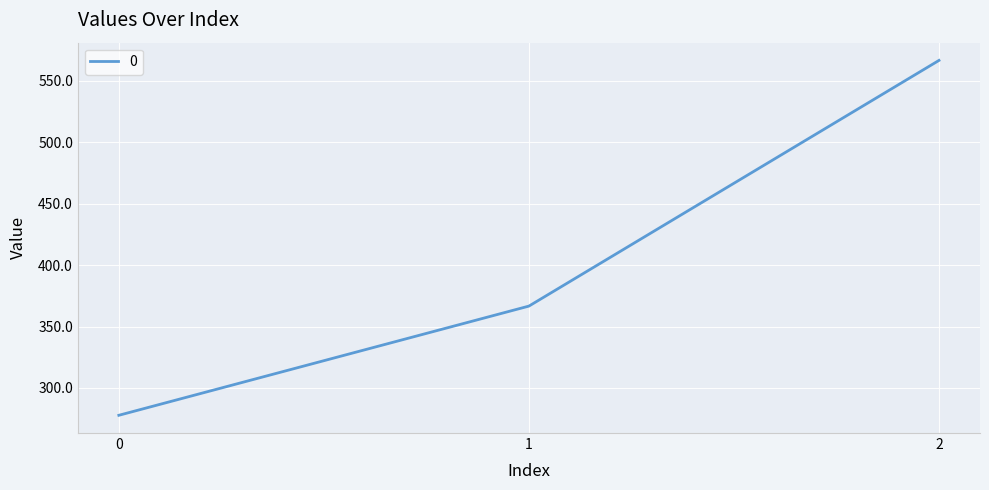

Which label corresponds to the largest value in the chart?

2